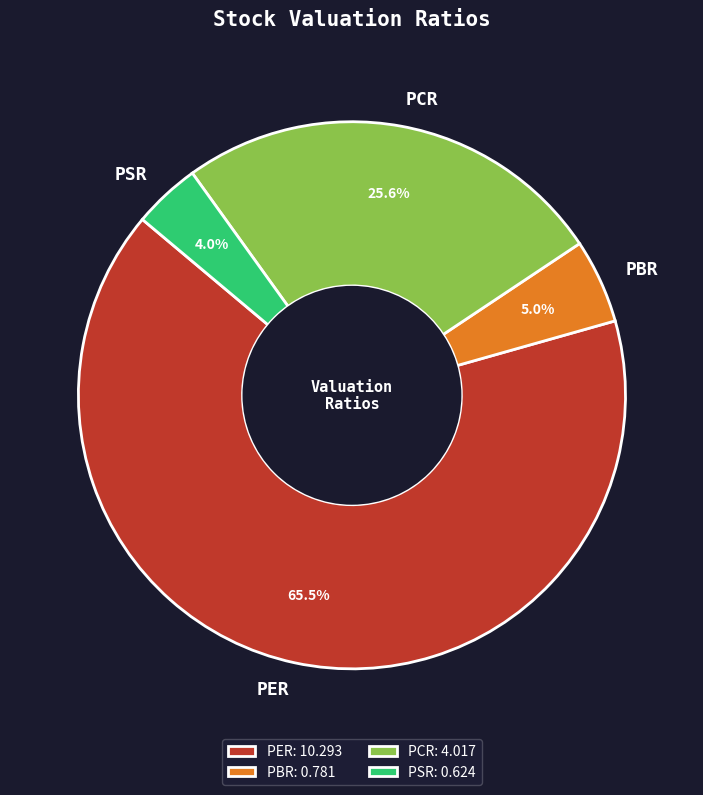

True or false: PBR accounts for 11% of the total.

False